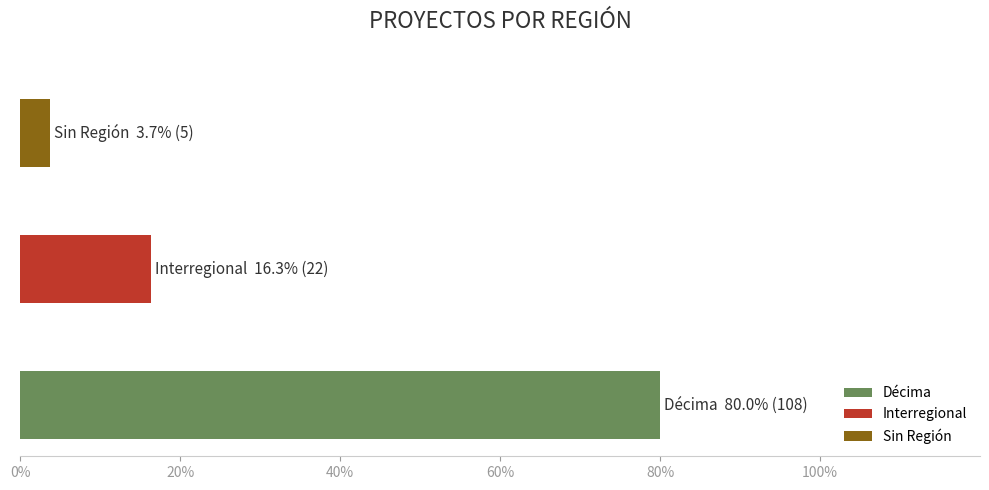

What is the average value?

45